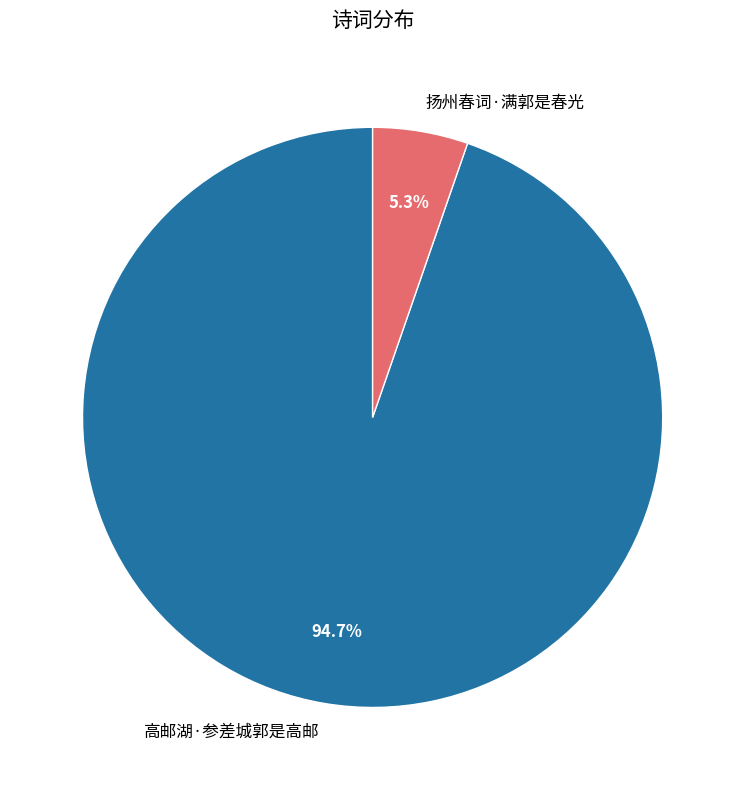

What percentage is the 扬州春词·满郭是春光 slice, to the nearest percent?

5%